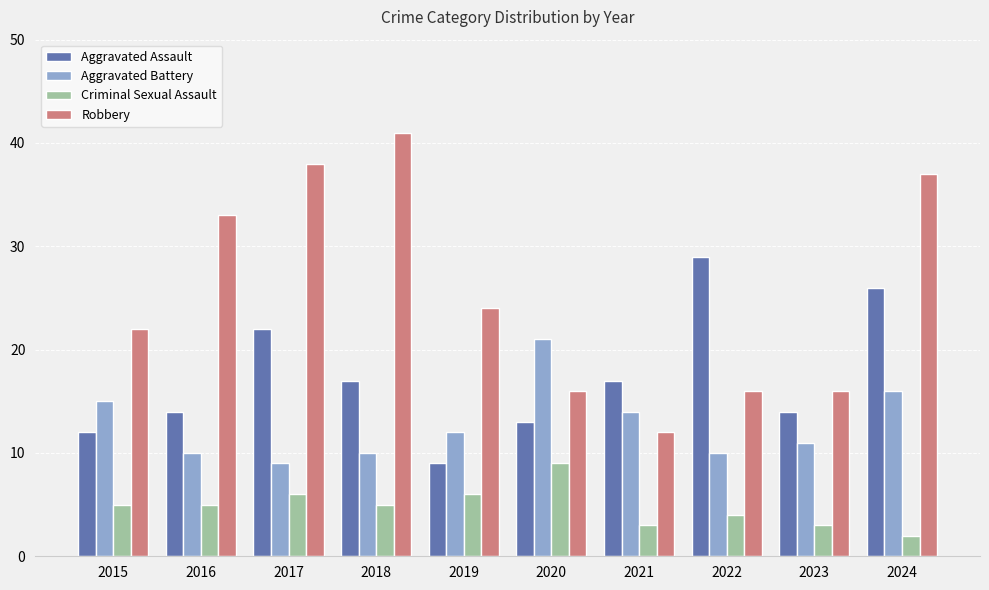

At which label does Robbery reach its peak?

2018